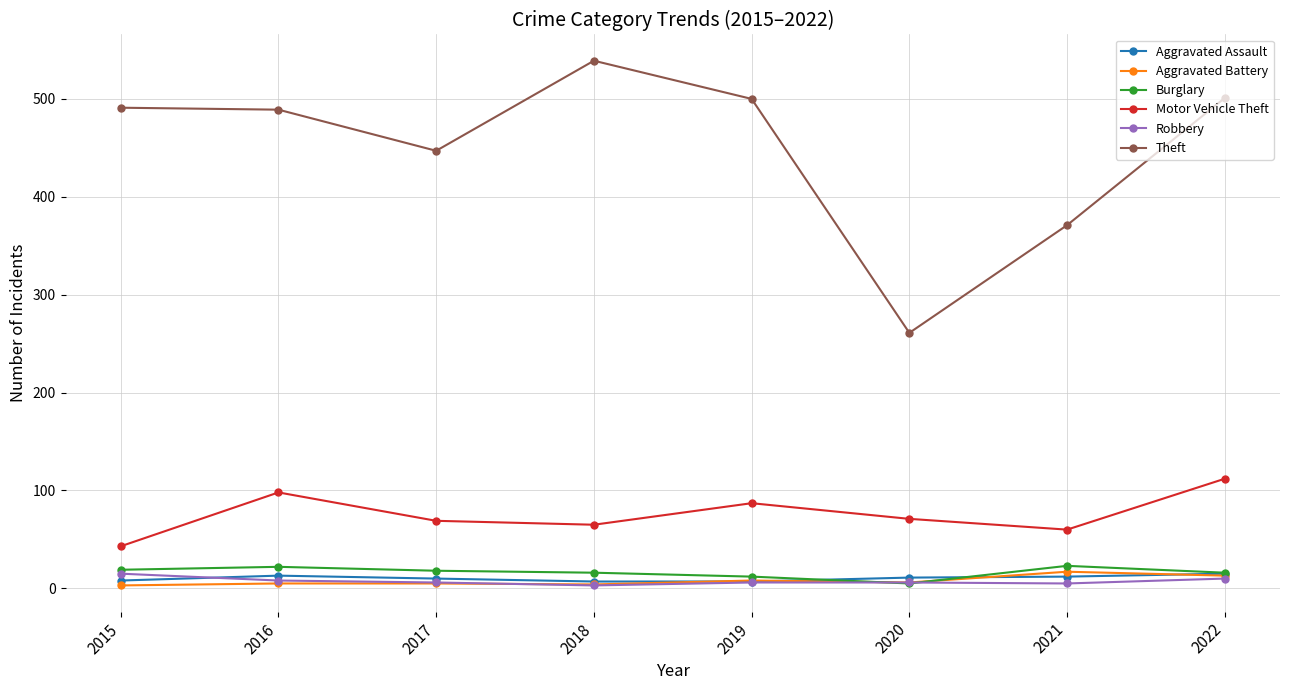

Which series has the largest total across all categories?

Theft